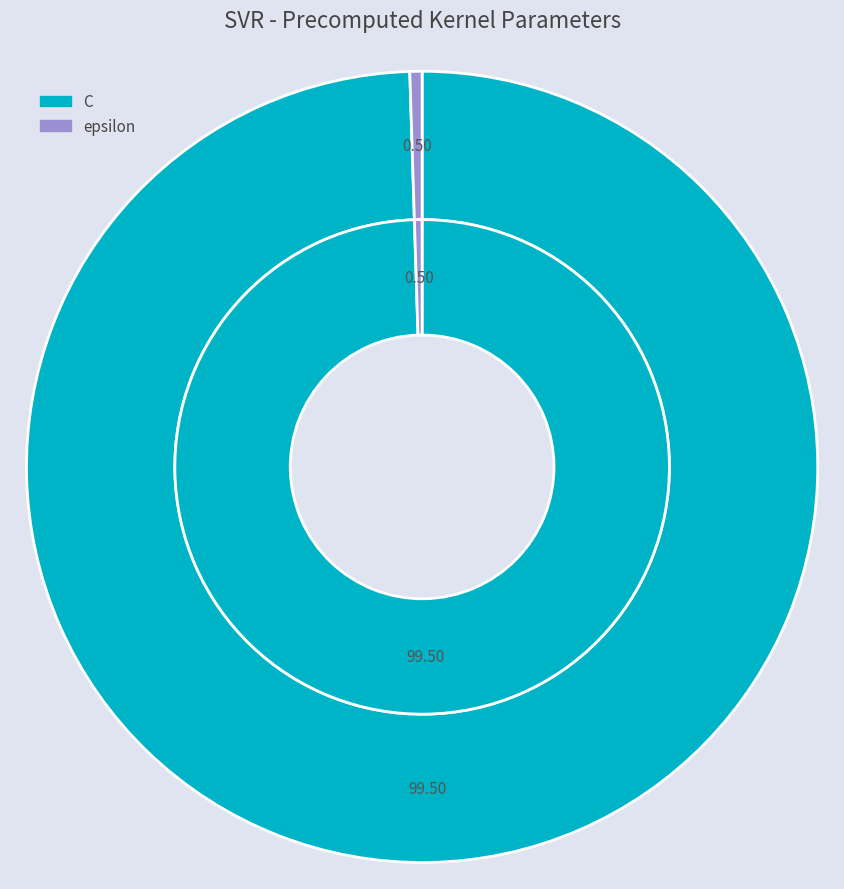

What is the total percentage of C and epsilon?

100.0%